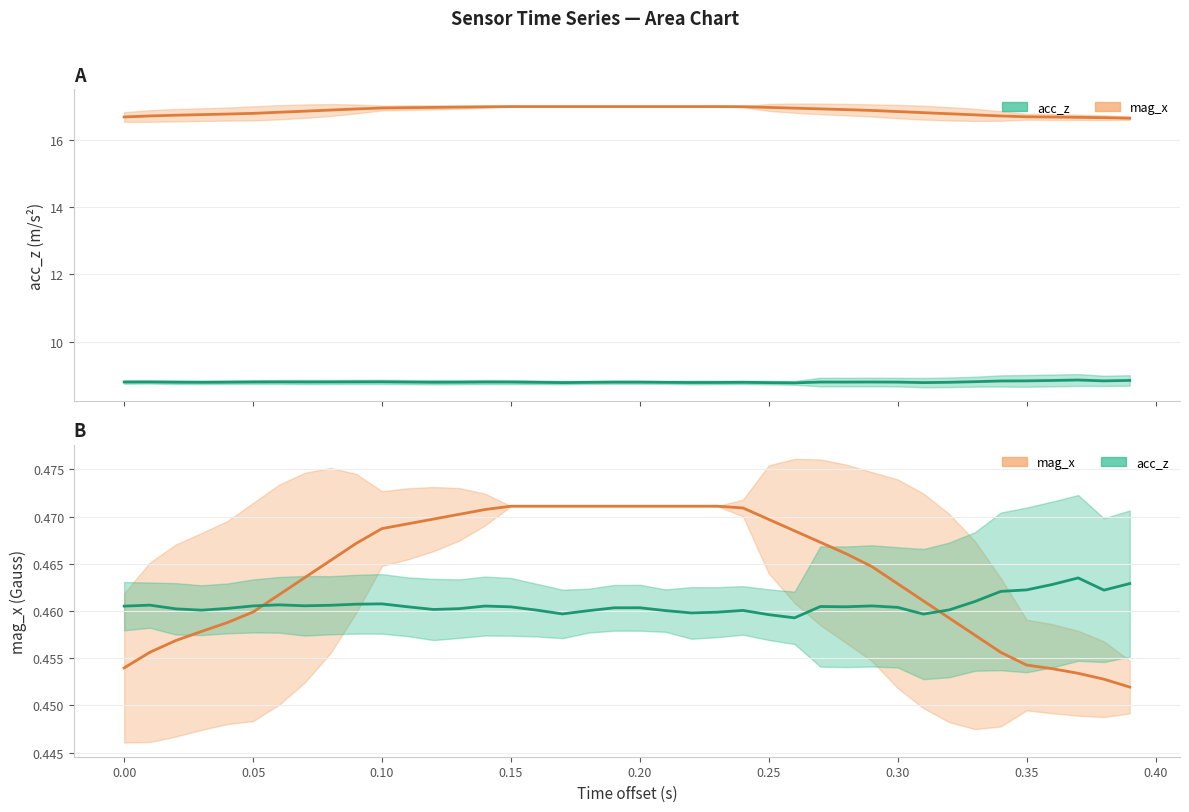

What is the difference between the maximum and minimum values in the mag_x (scaled) series?

0.3